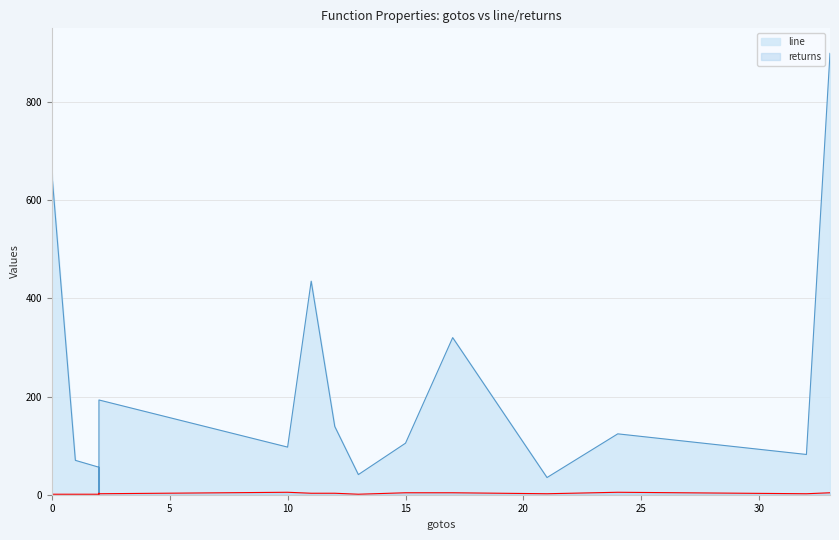

Which has a higher value, 2 or 21?

2